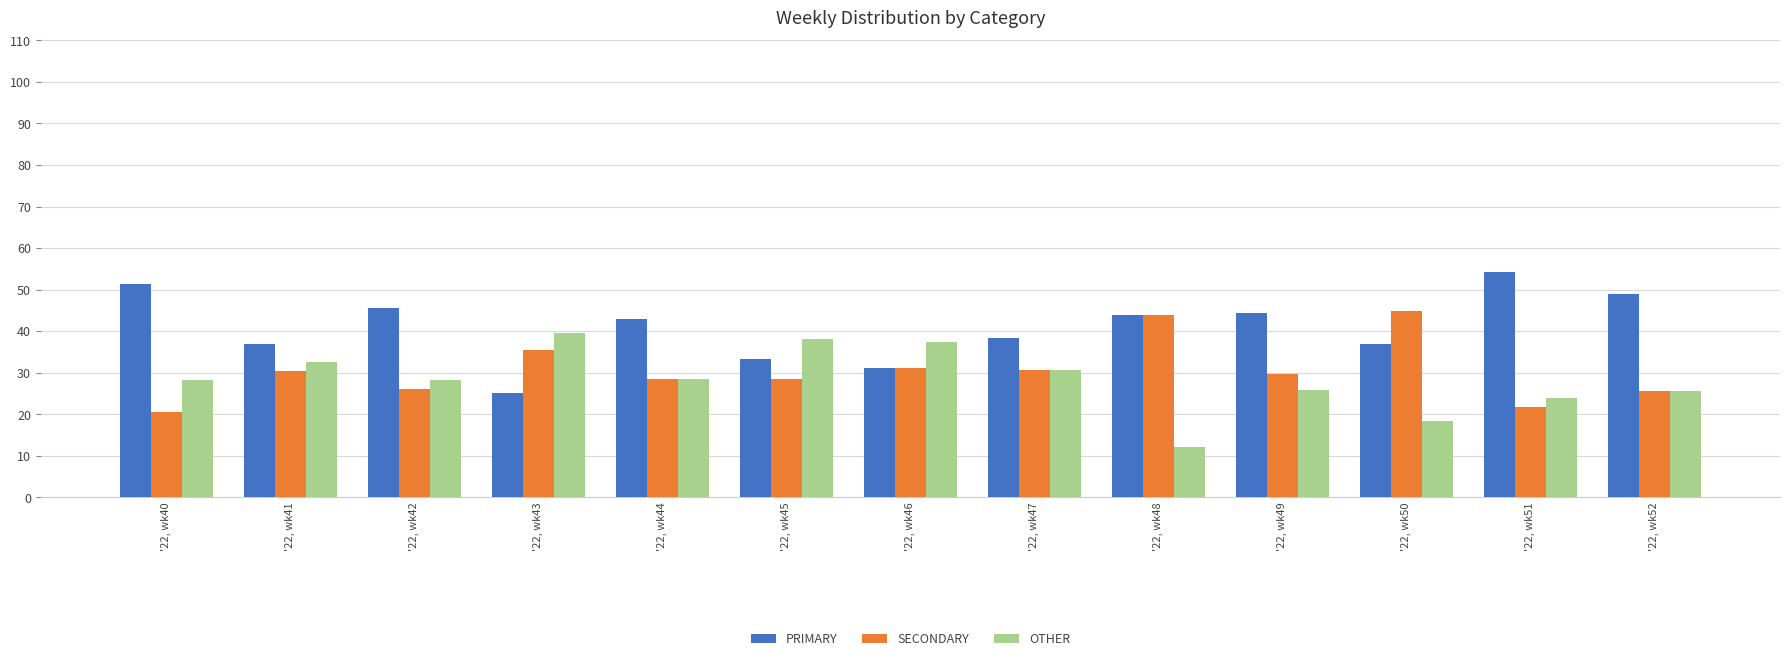

What is the difference between the second highest and second lowest values in the SECONDARY series?

22.3